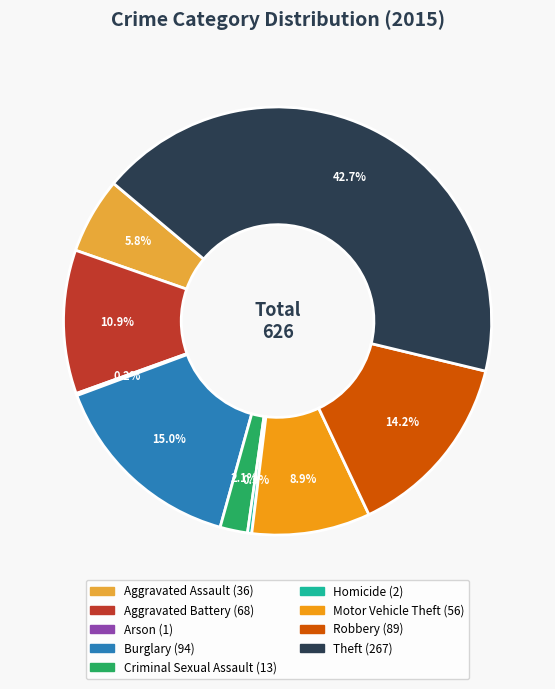

Between Criminal Sexual Assault and Theft, which is larger?

Theft